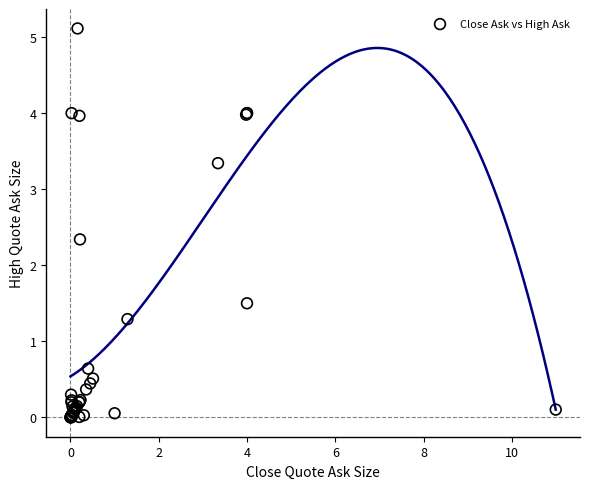

What Y value in the scatter plot is closest to 2?

2.3